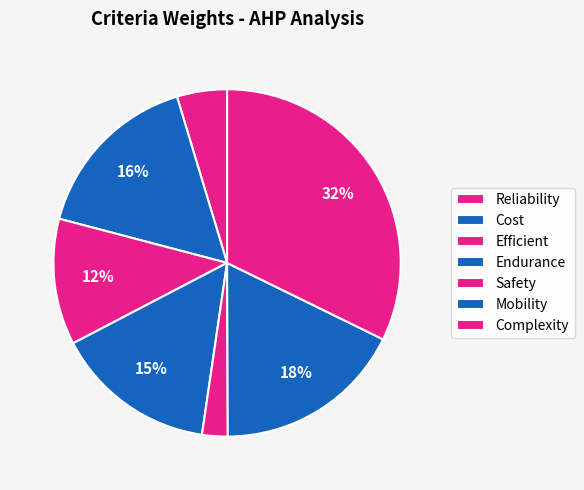

To the nearest percent, what is the difference between the Safety and Complexity slice percentages?

30%